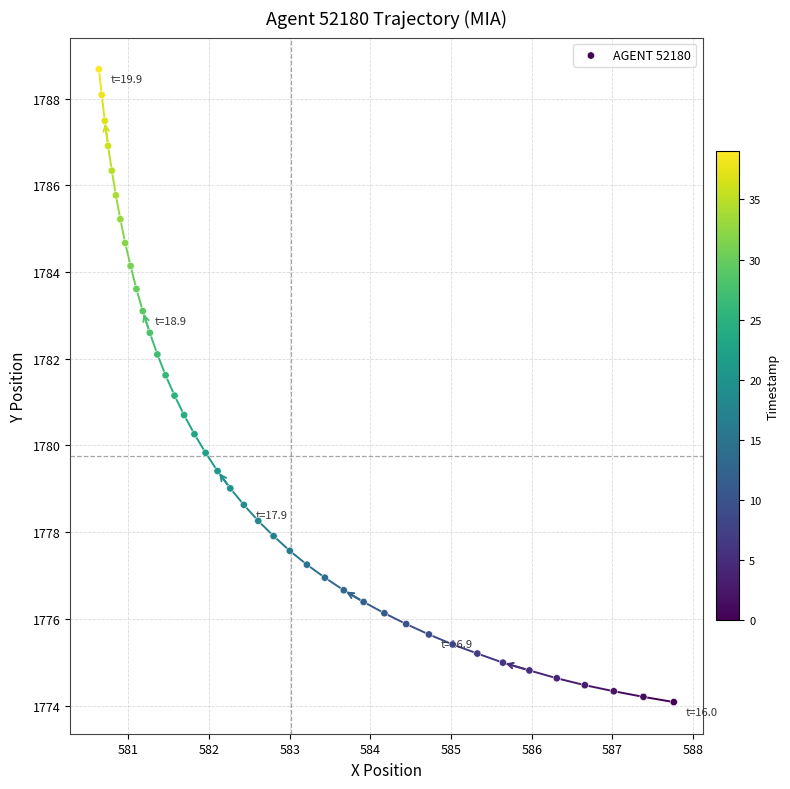

What is the range of Y values (max minus min)?

14.6